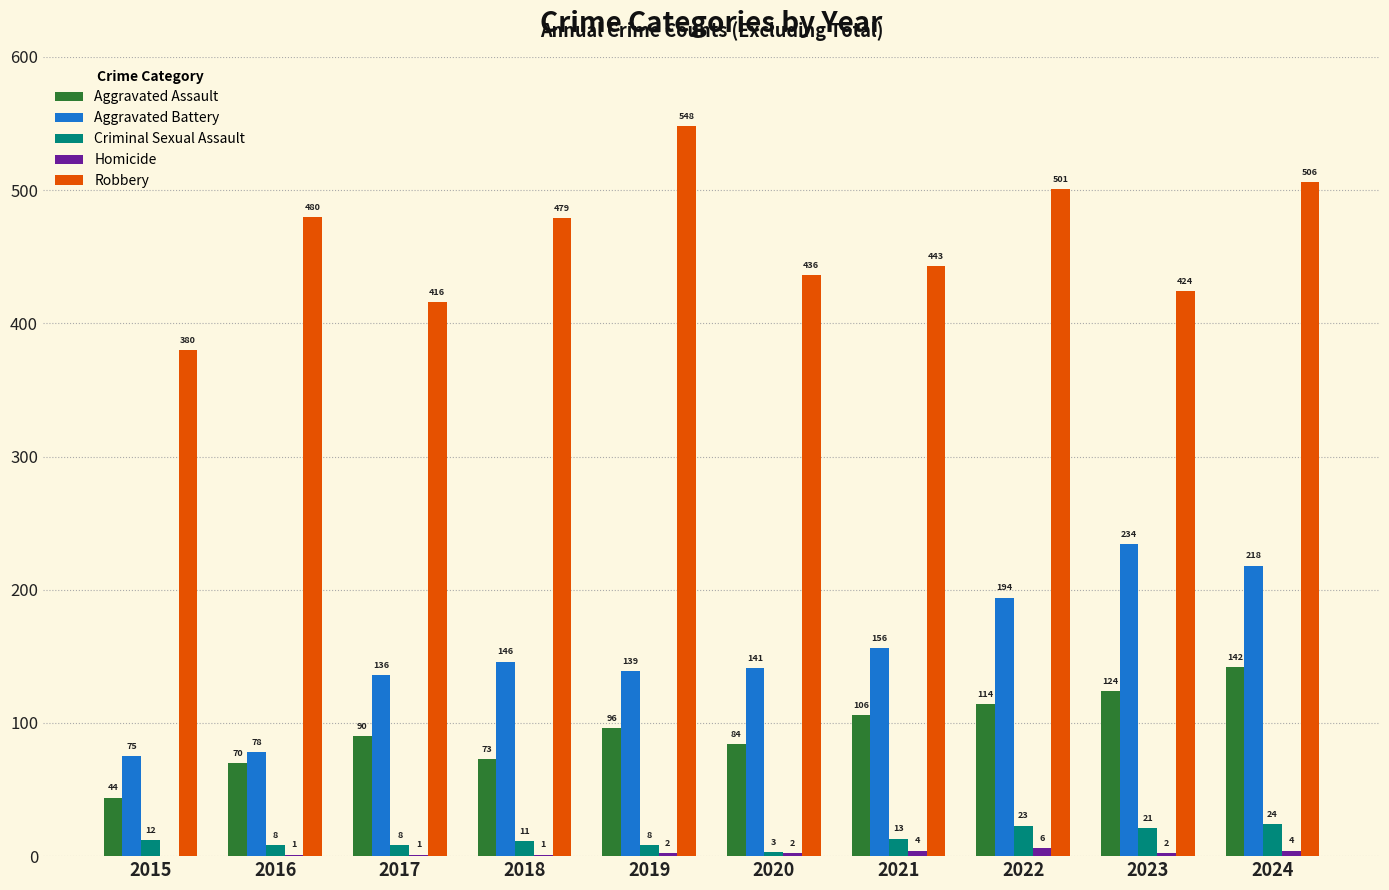

At which category is the sum across all series the highest?

2024